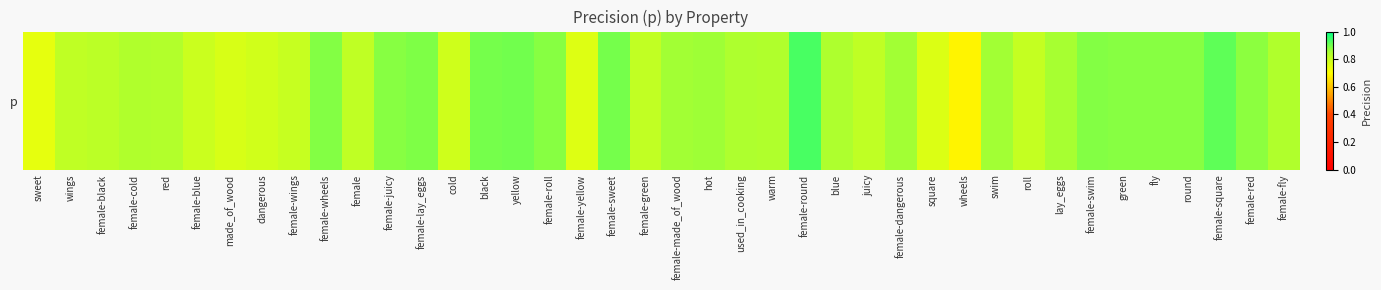

Reading left to right, what are all the values shown in this chart?

sweet=0.7	wings=0.8	female-black=0.8	female-cold=0.8	red=0.8	female-blue=0.8	made_of_wood=0.8	dangerous=0.8	female-wings=0.8	female-wheels=0.9	female=0.8	female-juicy=0.9	female-lay_eggs=0.9	cold=0.8	black=0.9	yellow=0.9	female-roll=0.9	female-yellow=0.8	female-sweet=0.9	female-green=0.8	female-made_of_wood=0.9	hot=0.9	used_in_cooking=0.8	warm=0.8	female-round=0.9	blue=0.8	juicy=0.8	female-dangerous=0.9	square=0.8	wheels=0.7	swim=0.9	roll=0.8	lay_eggs=0.9	female-swim=0.9	green=0.9	fly=0.9	round=0.9	female-square=0.9	female-red=0.9	female-fly=0.8